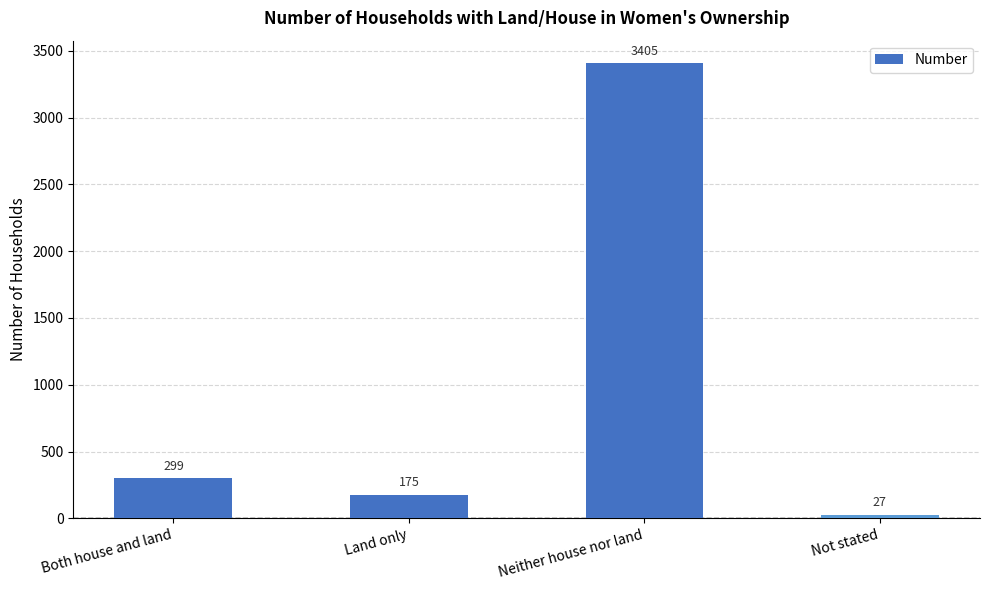

How many bars are there in total?

4